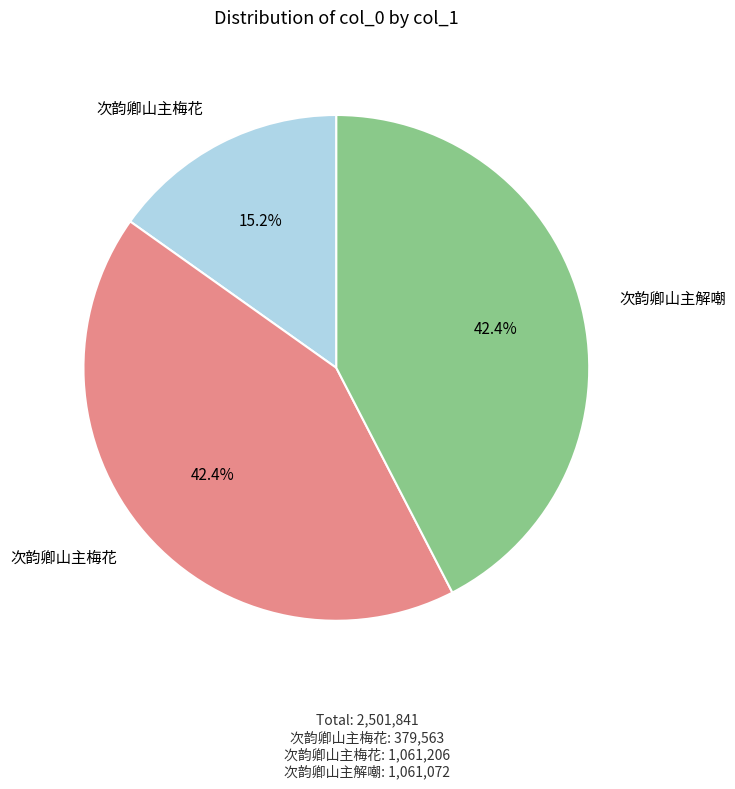

Is there a majority slice in this chart?

No